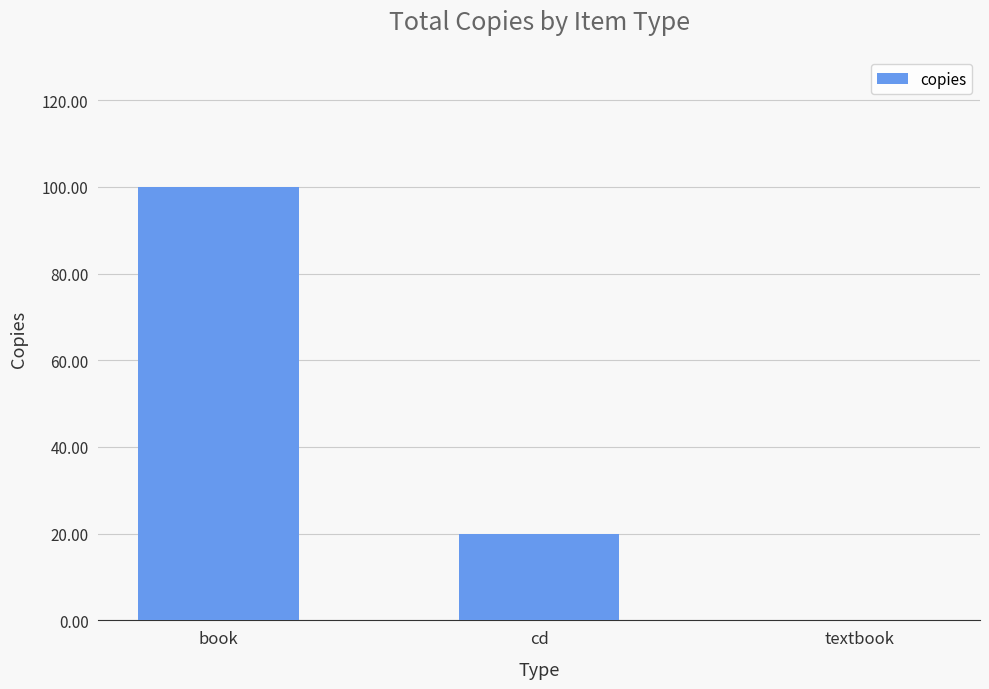

Which has a higher value, book or cd?

book